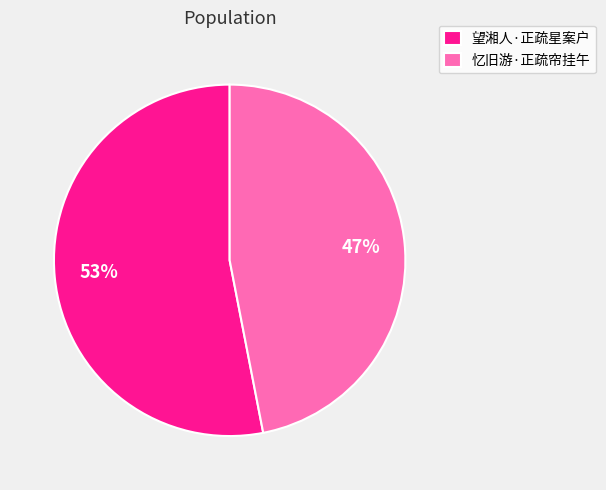

How many segments does this pie chart have?

2